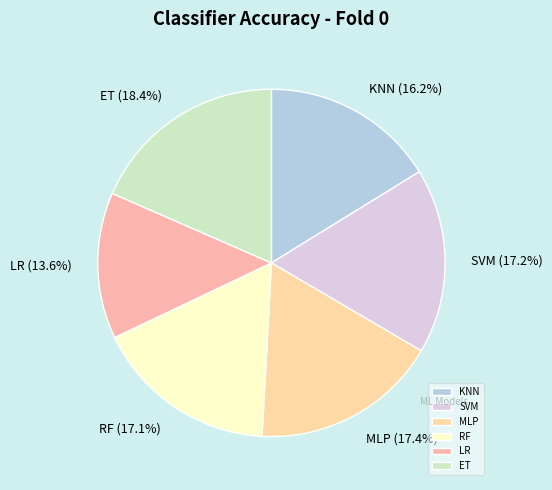

The SVM slice represents 7% of the pie. True or false?

False